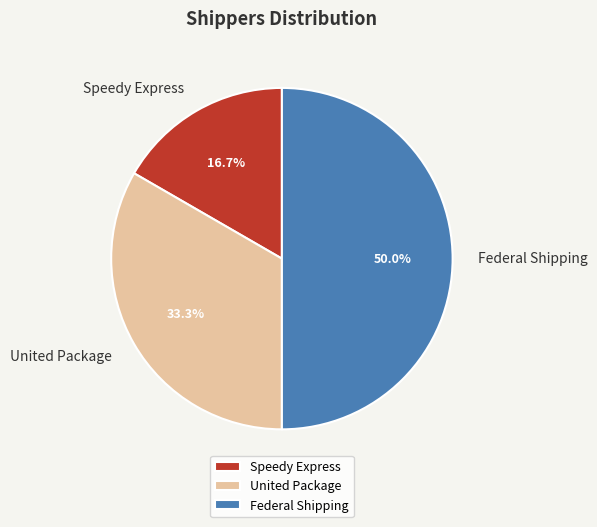

To the nearest percent, what is the difference between the Federal Shipping and United Package slice percentages?

17%